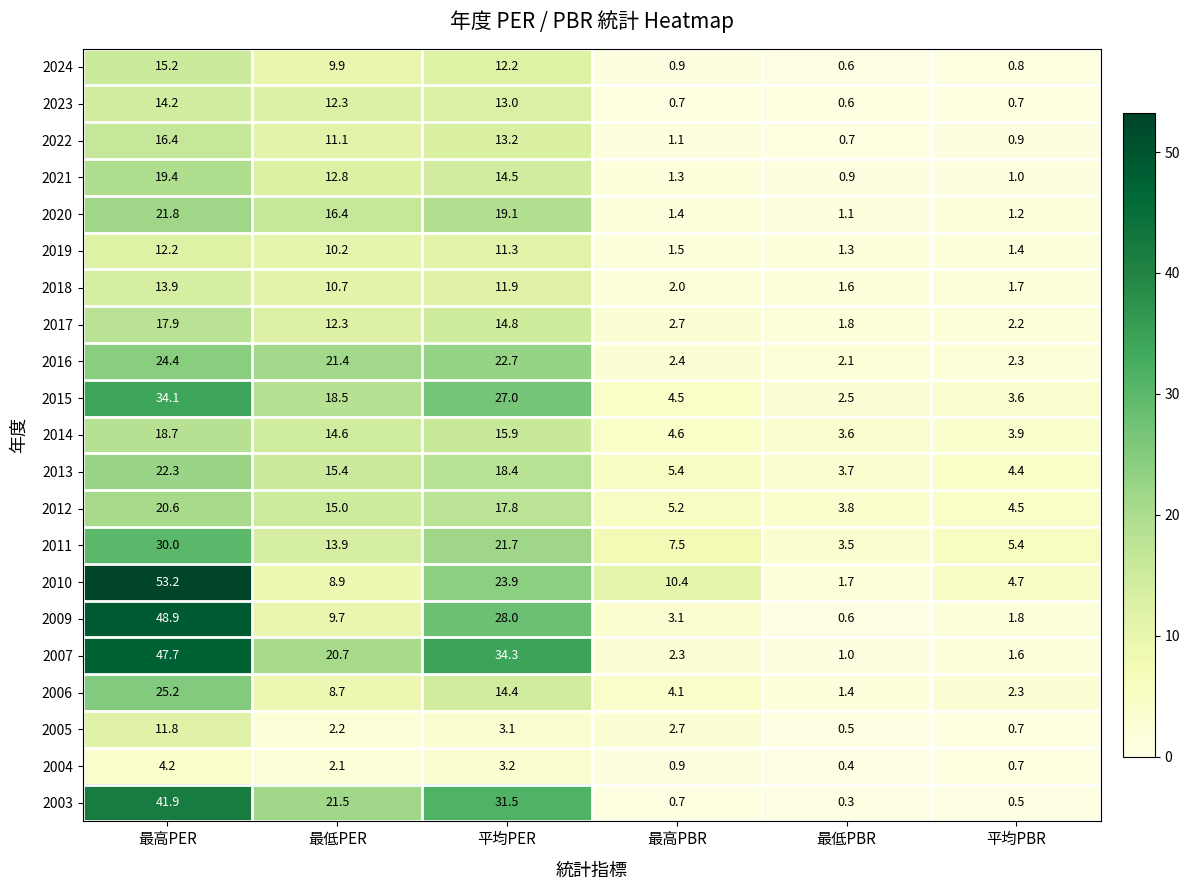

What is the approximate value of 2022 at 最低PER?

11.1